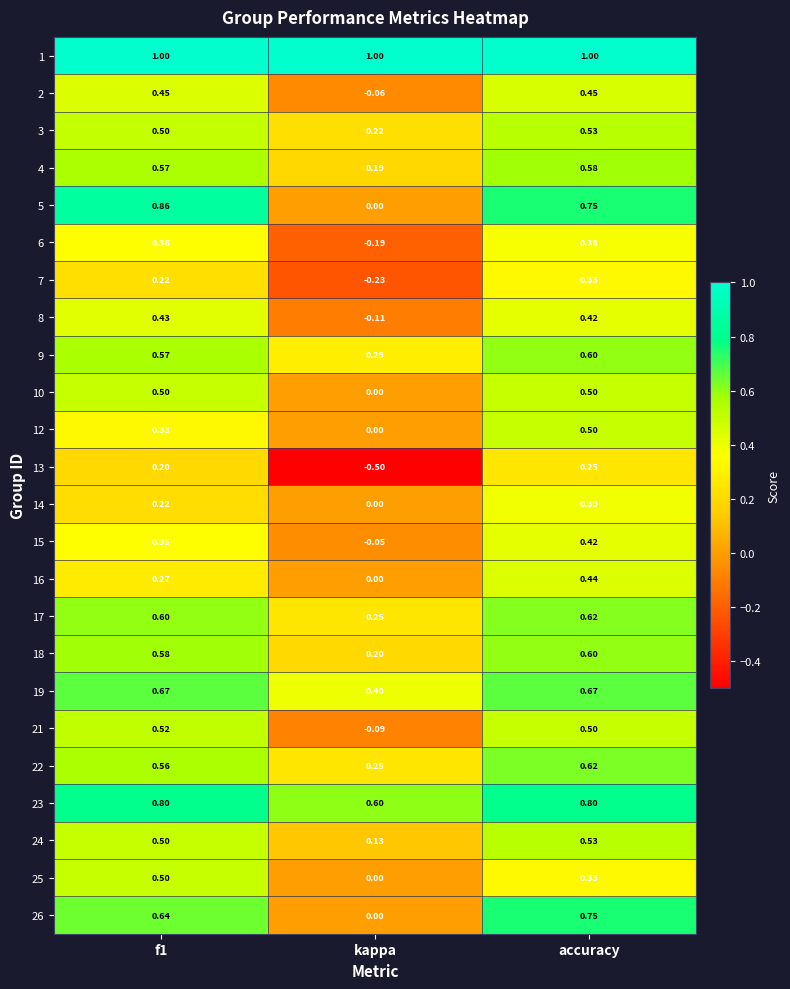

Which category has the lowest value in the 18 series?

kappa